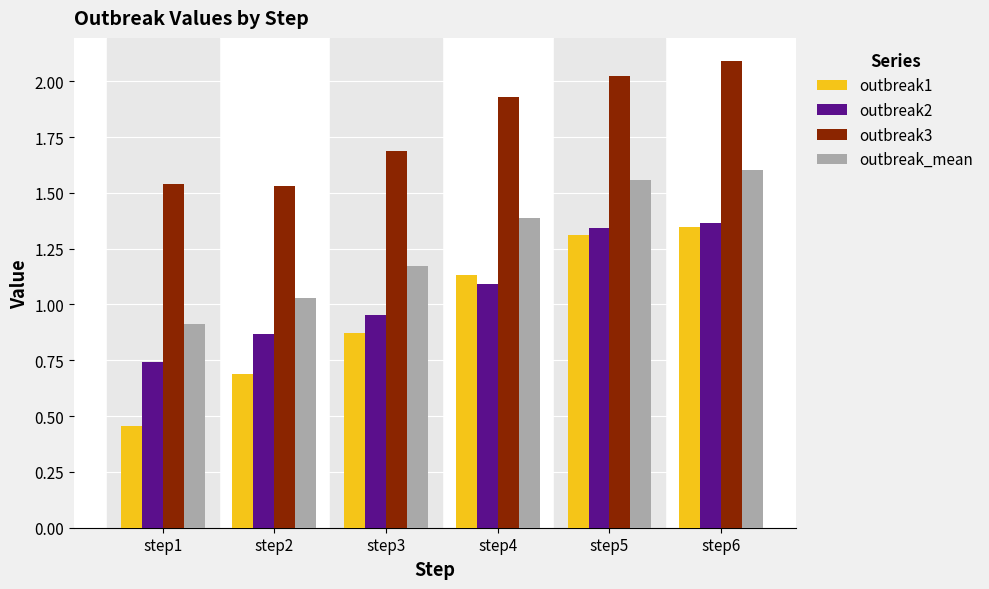

What are all the series names shown in the legend?

outbreak1, outbreak2, outbreak3, outbreak_mean